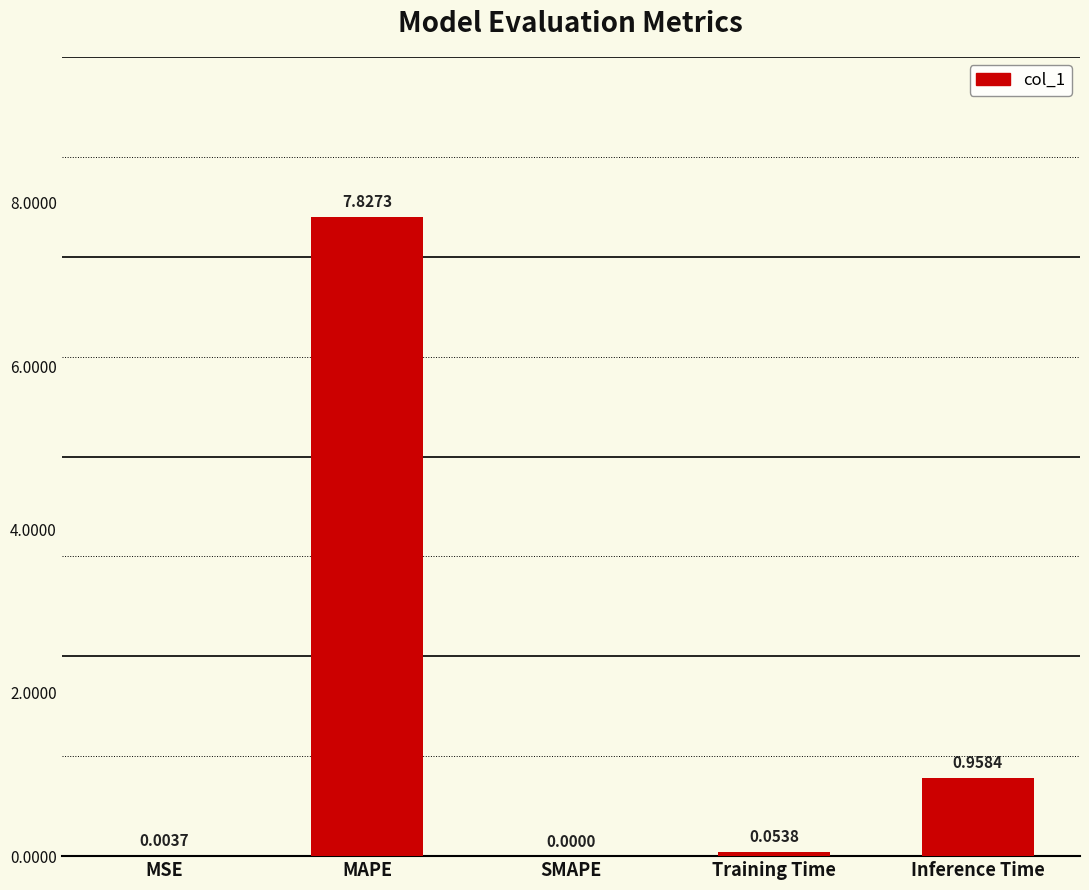

Are the bars grouped side by side (vs. stacked)?

No